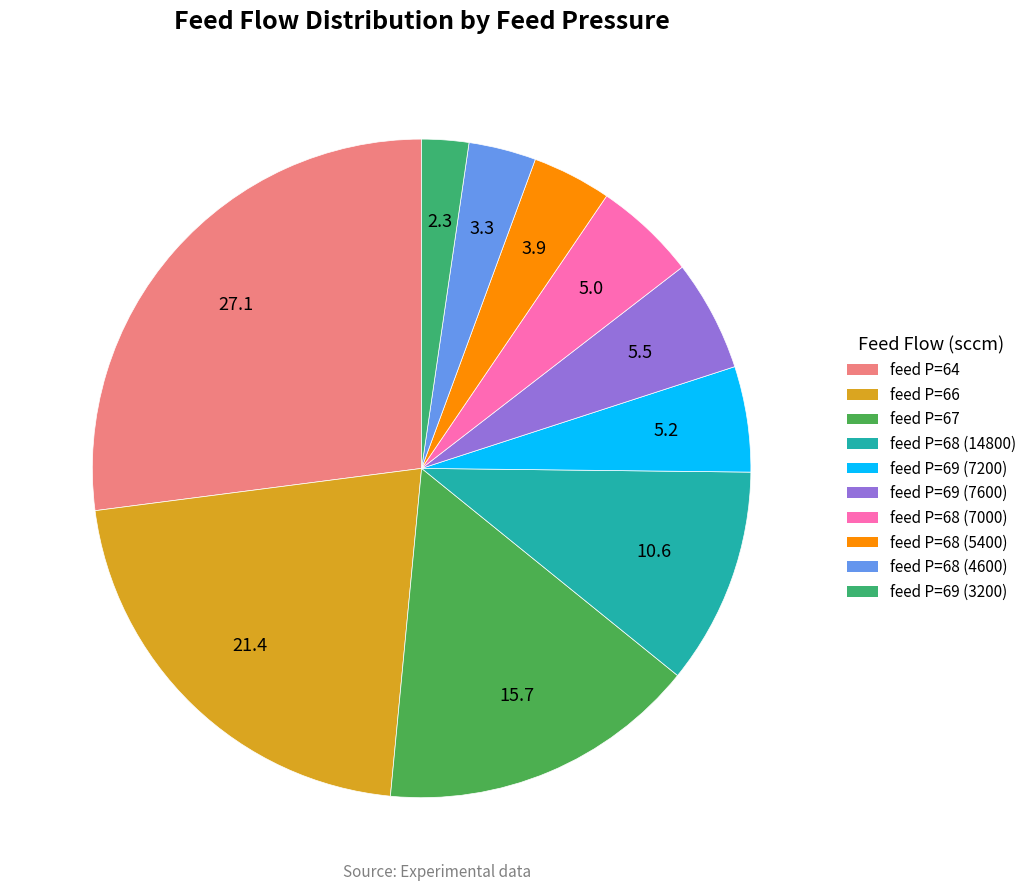

What is the smallest slice in the pie chart?

69 psig (3200)